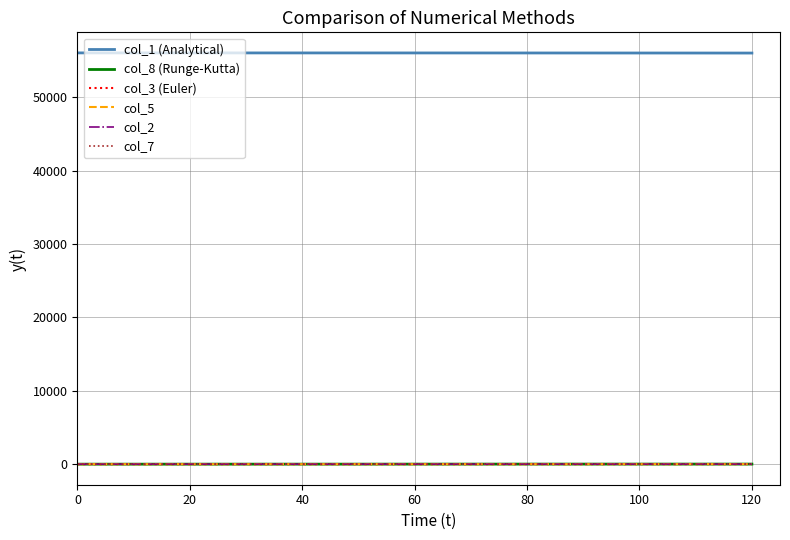

What is the greatest value displayed?

56045.0